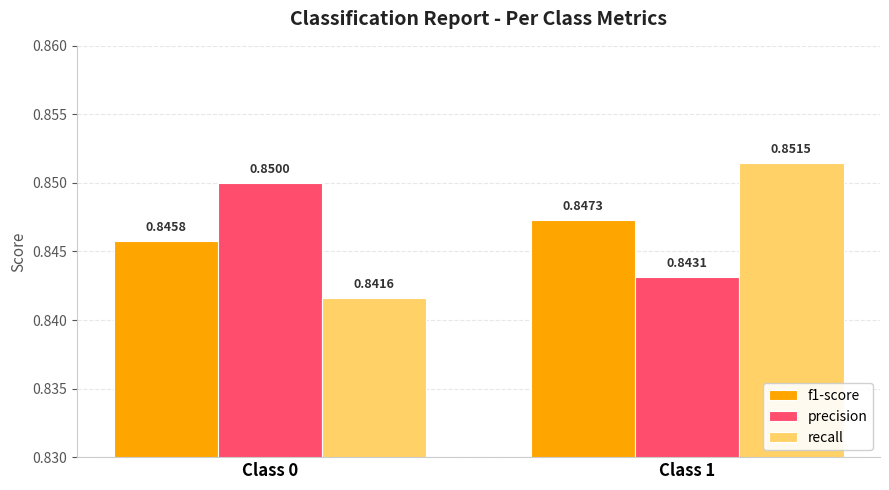

How many distinct data groups are displayed?

3